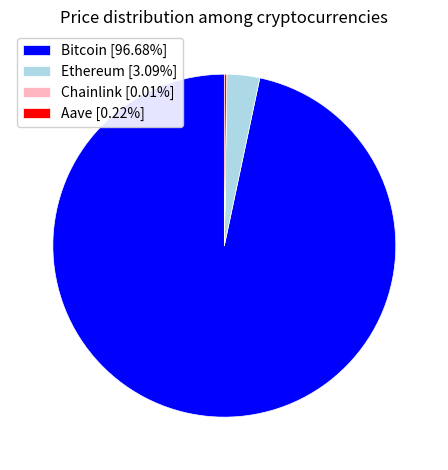

Is Bitcoin the majority of the pie?

Yes